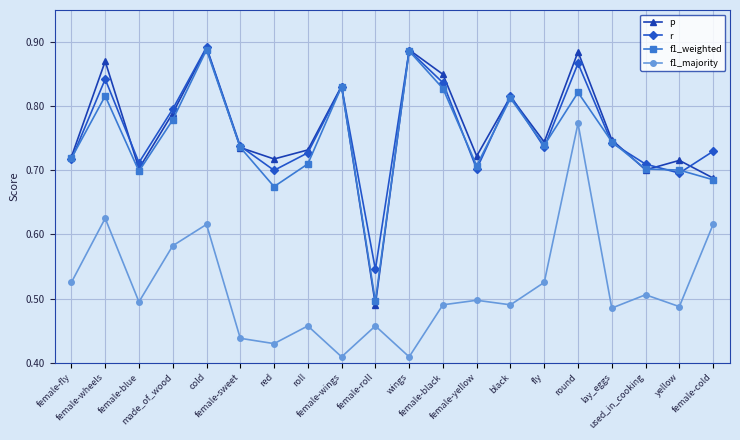

The r series shows 0.3 at female-sweet. True or false?

False